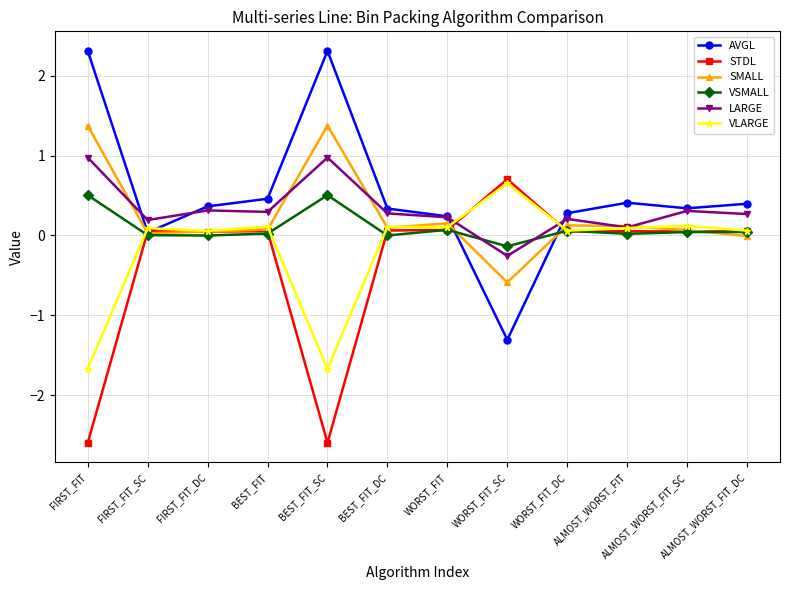

Rank the series by their maximum value, from lowest to highest.

VSMALL, VLARGE, STDL, LARGE, SMALL, AVGL